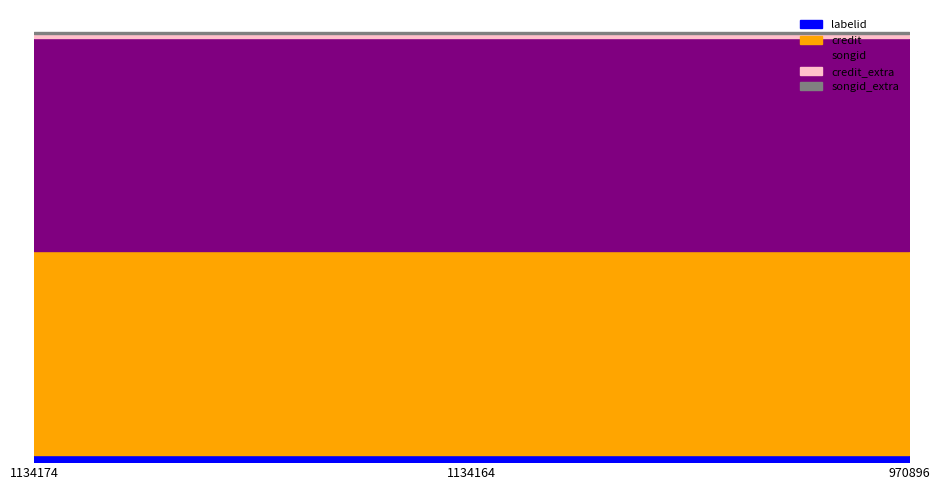

Which series has the largest total across all categories?

songid